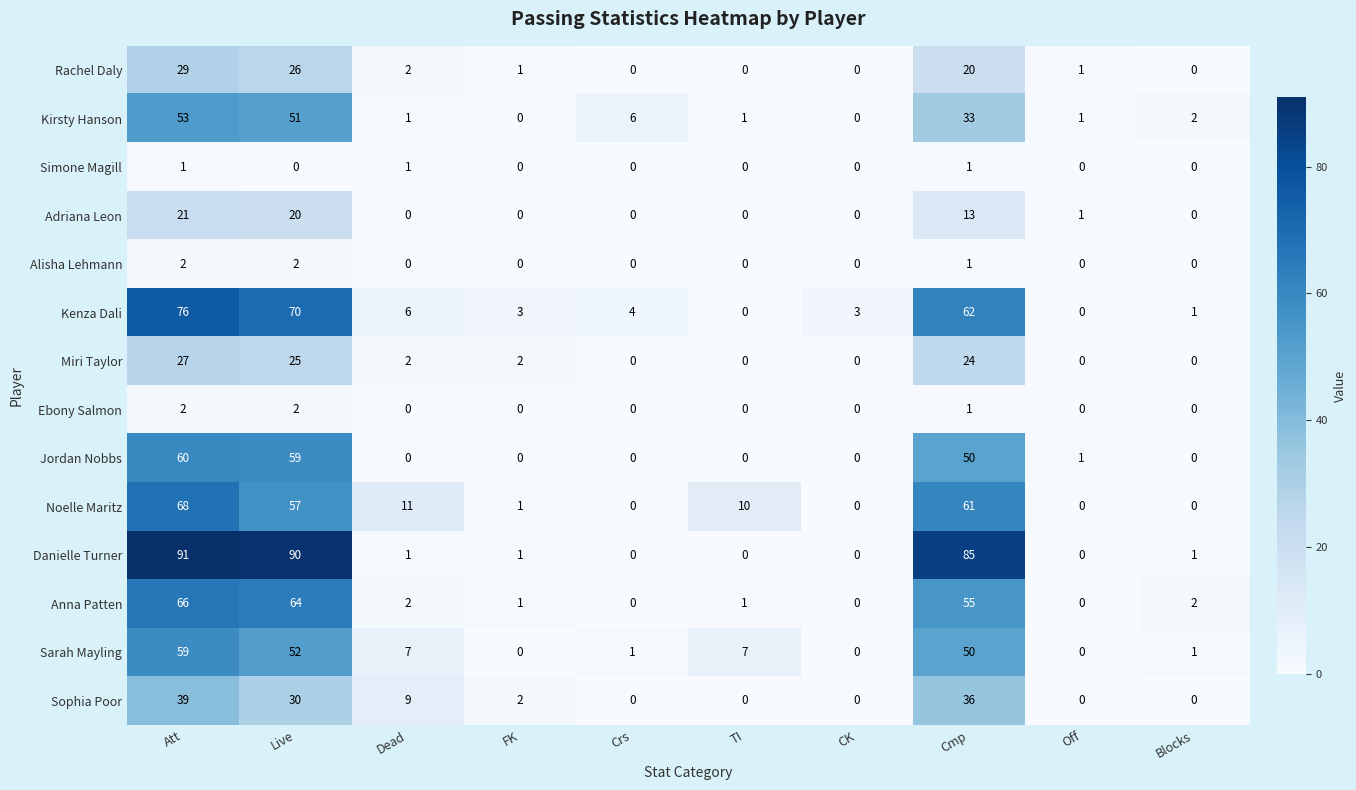

At which category does the chart reach its peak across all series?

Att